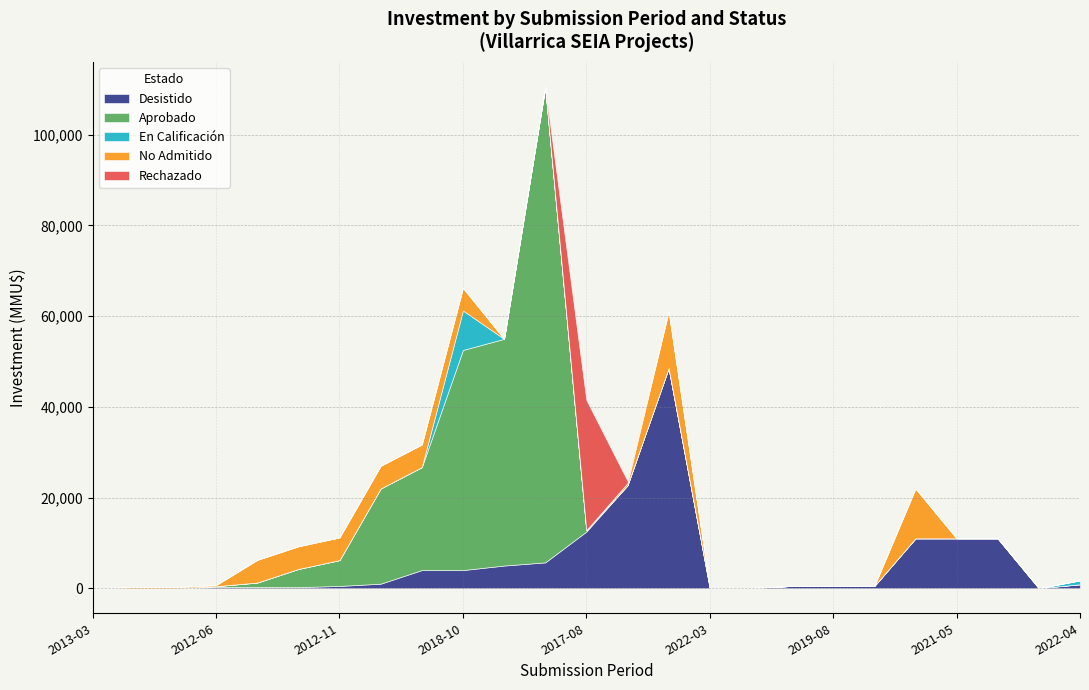

How many positive values does the En Calificación series have?

2